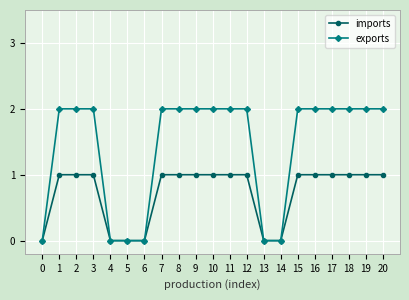

What is the difference between the maximum and second lowest values in the imports series?

1